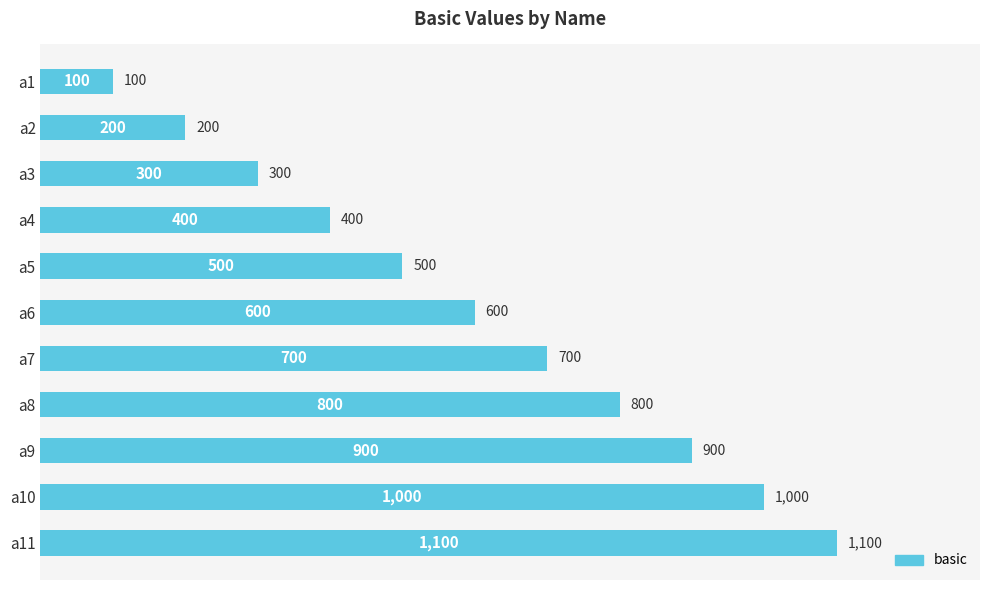

The value at a3 is 300. True or false?

True